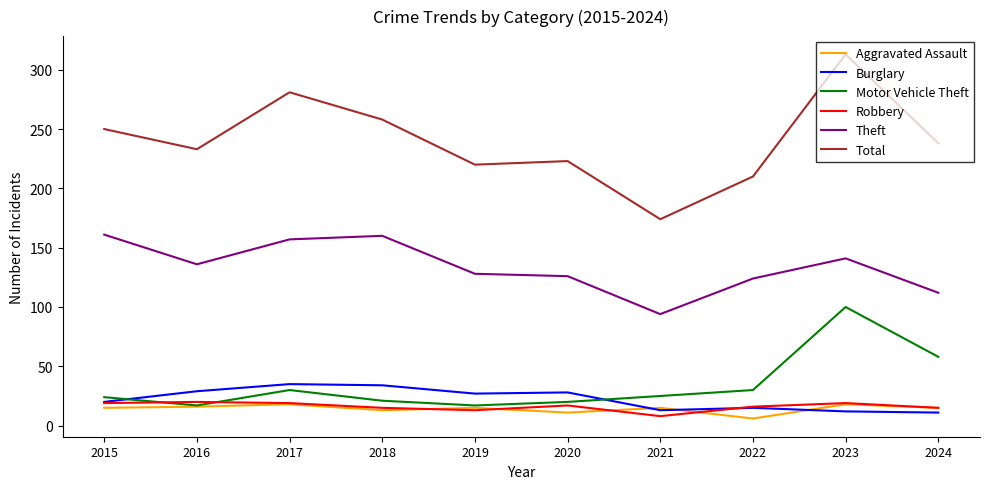

Which label corresponds to the largest value in the chart?

2023